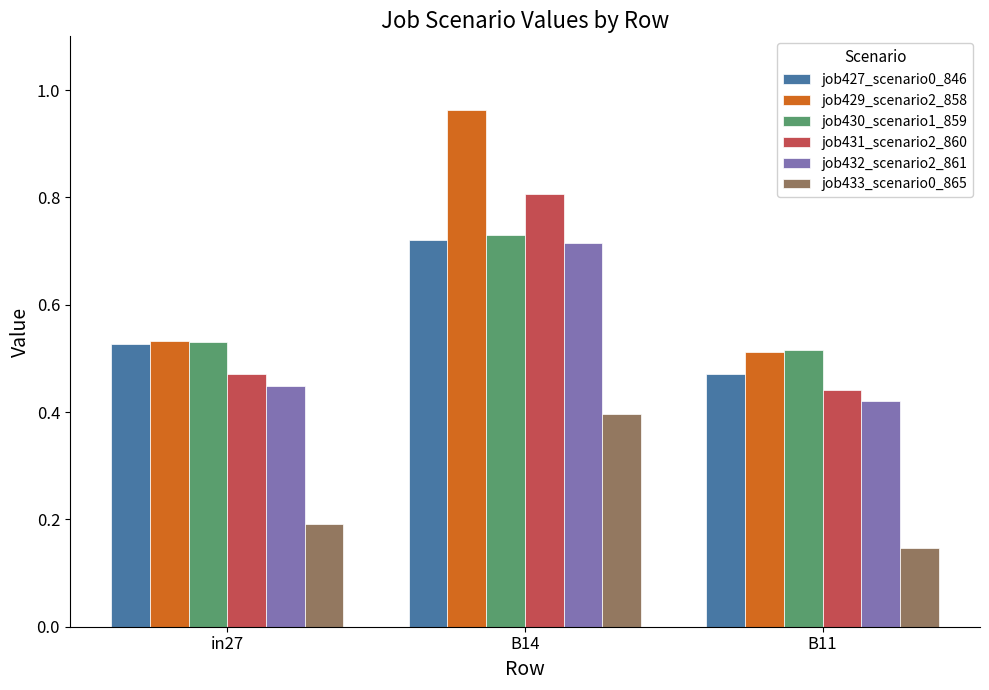

What is the total value across all series at in27?

2.7